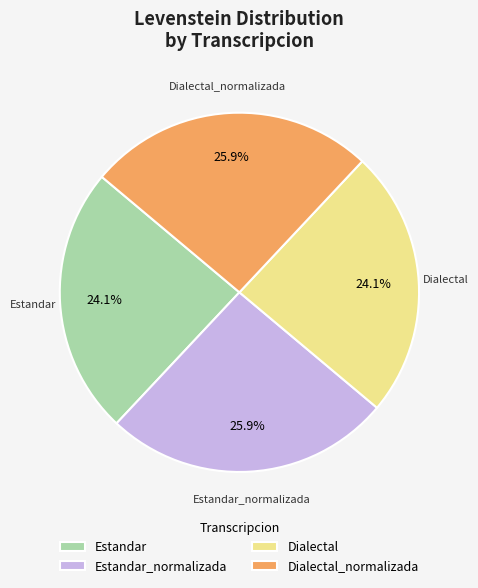

Does Dialectal_normalizada account for over 50% of the chart?

No